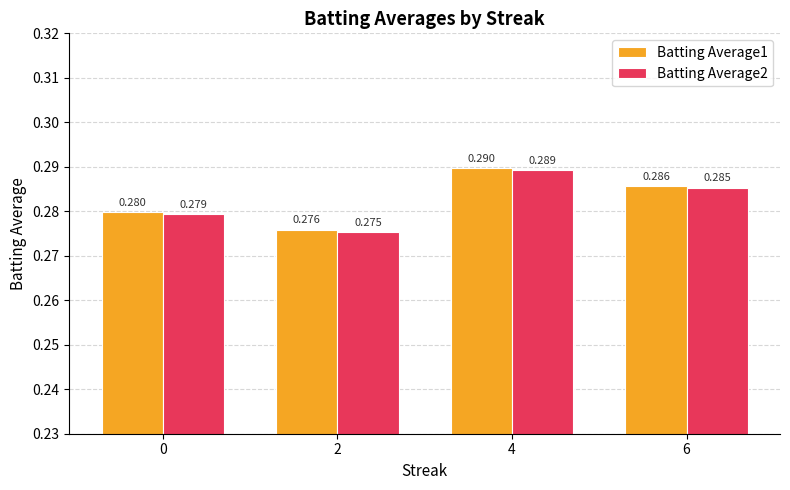

What are all the series names shown in the legend?

Batting Average1, Batting Average2